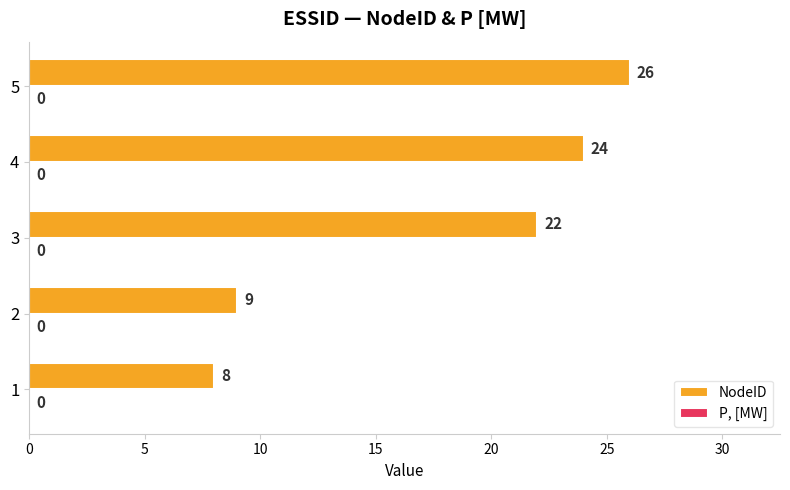

Read the value at 2, to the nearest 10.

10